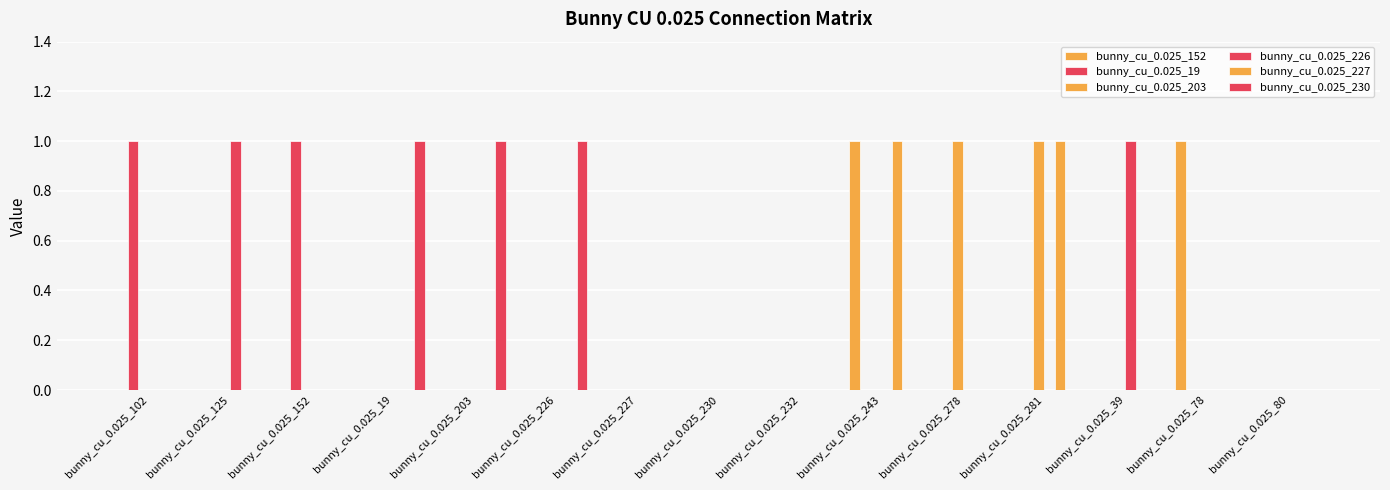

What is the label of the 5th bar from the left?

bunny_cu_0.025_203